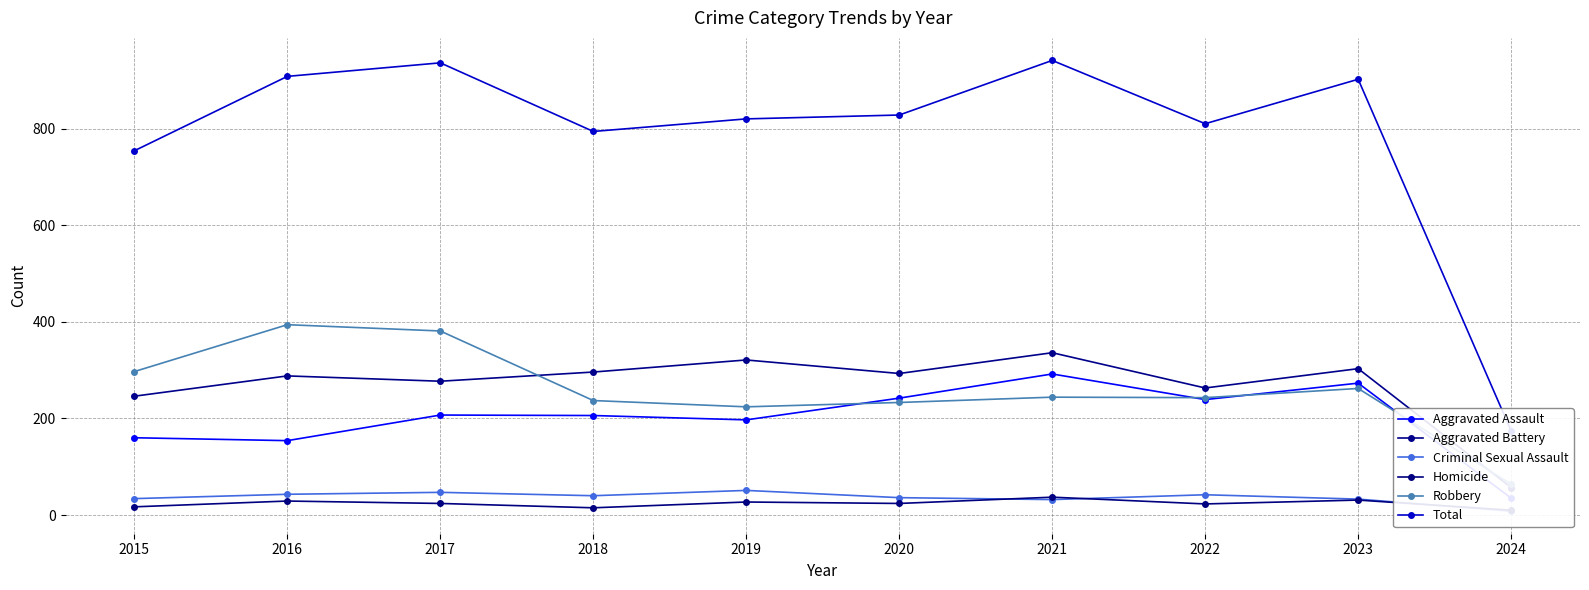

Is the value of Robbery at 2023 greater than the value of Criminal Sexual Assault at 2021?

Yes